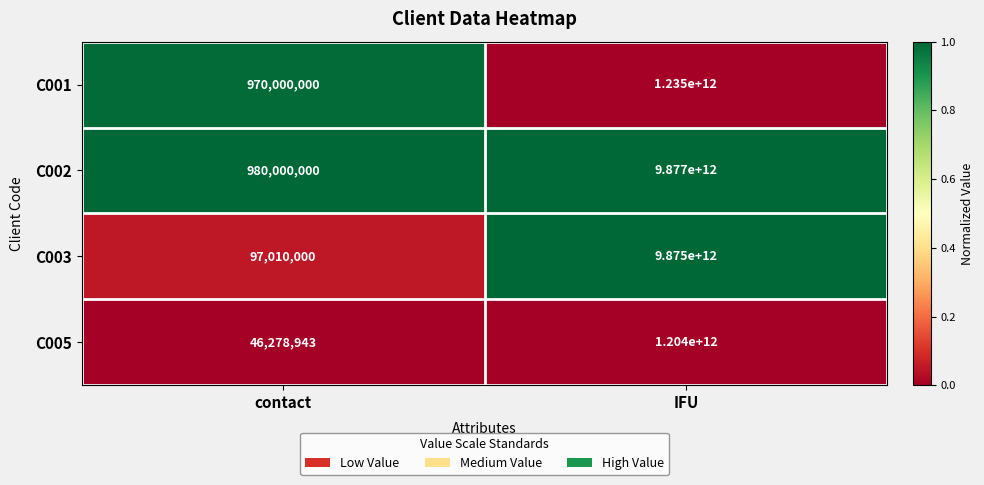

Which series changed the most between contact and IFU?

C002